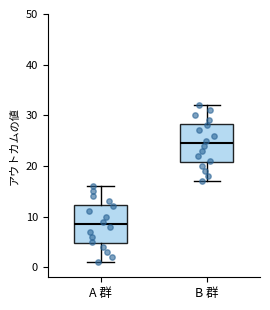

Which box has the highest median line?

B 群